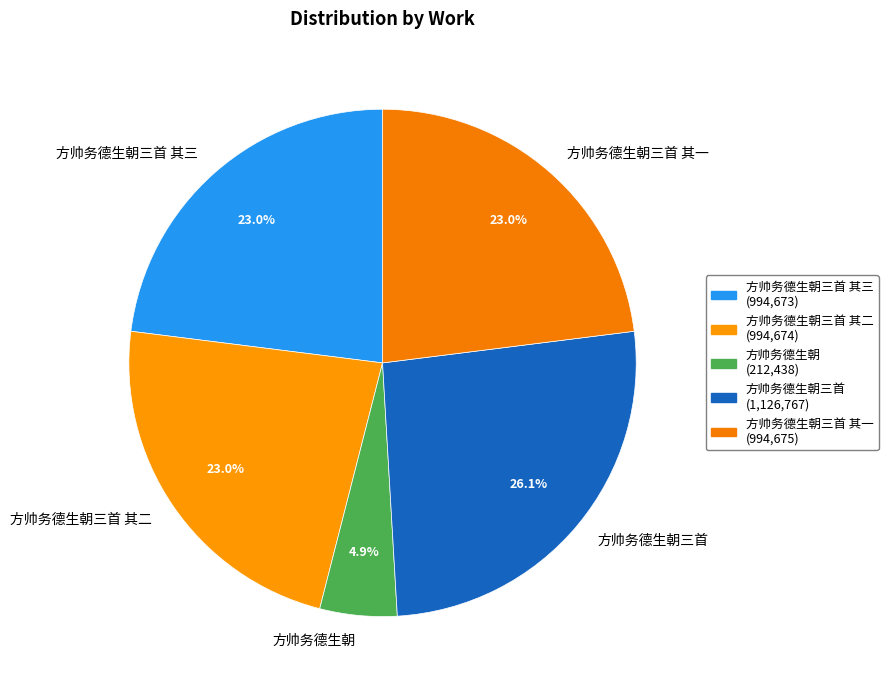

Does any single category account for the majority?

No